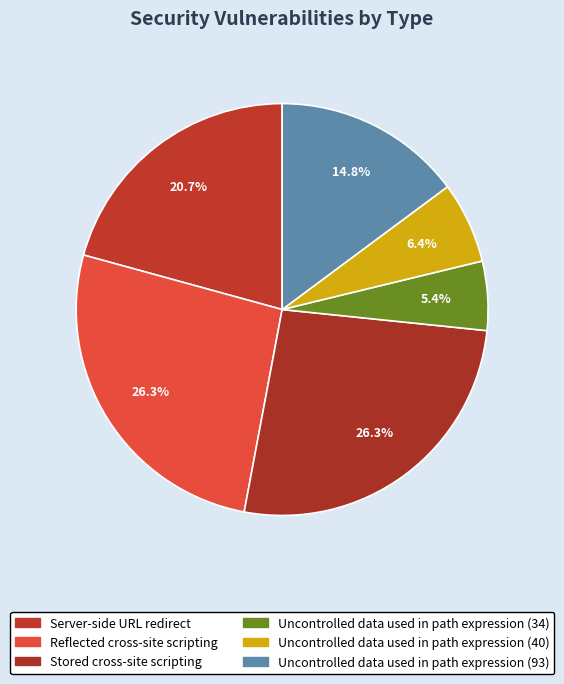

Which slice is the smallest?

Uncontrolled data used in path expression (34)